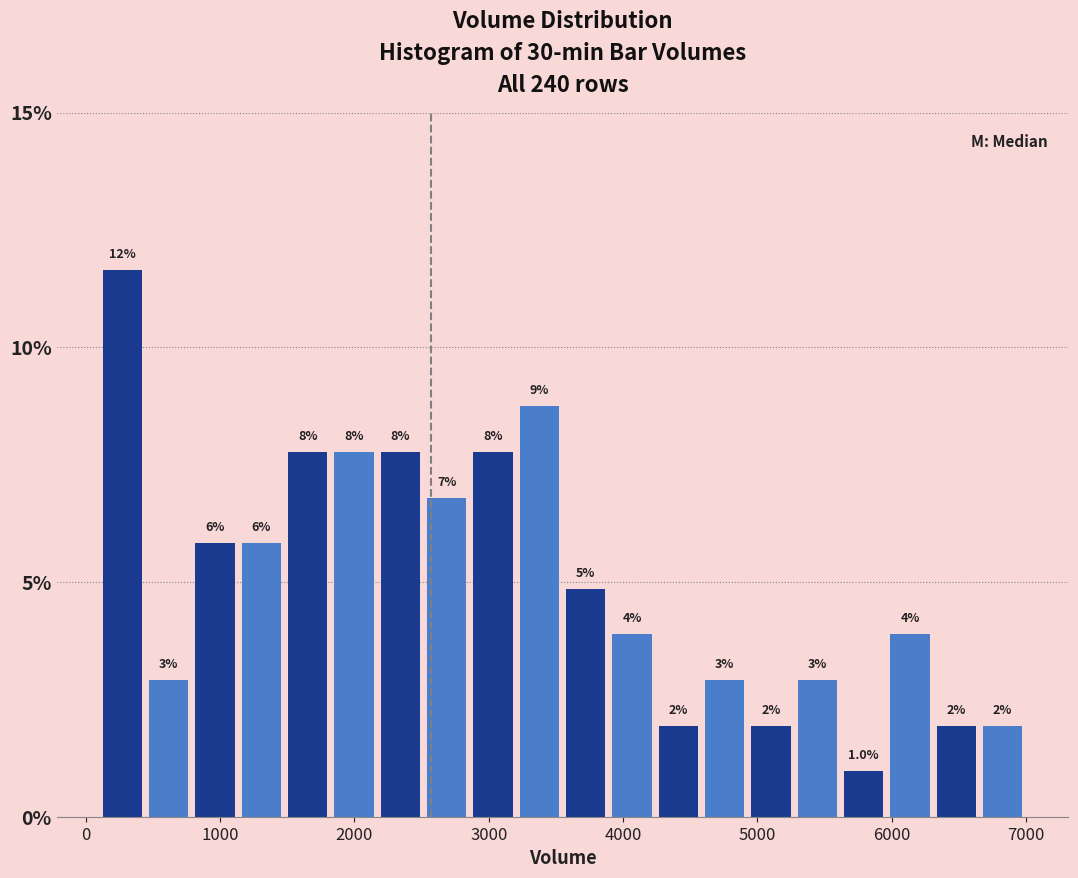

Read against the x-axis, roughly where is the centre of the tallest bar?

300